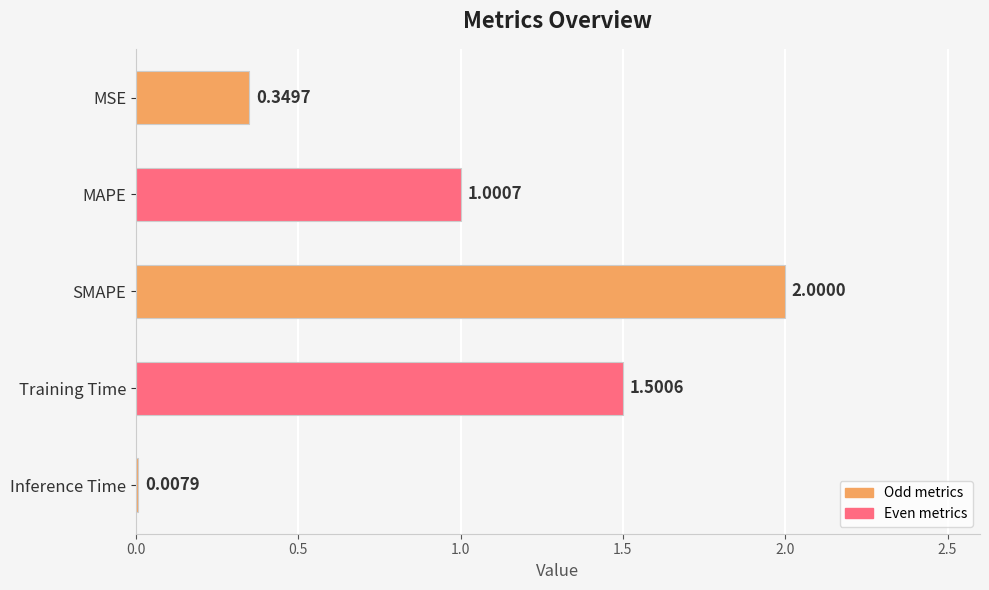

What is the sum of all values?

4.9